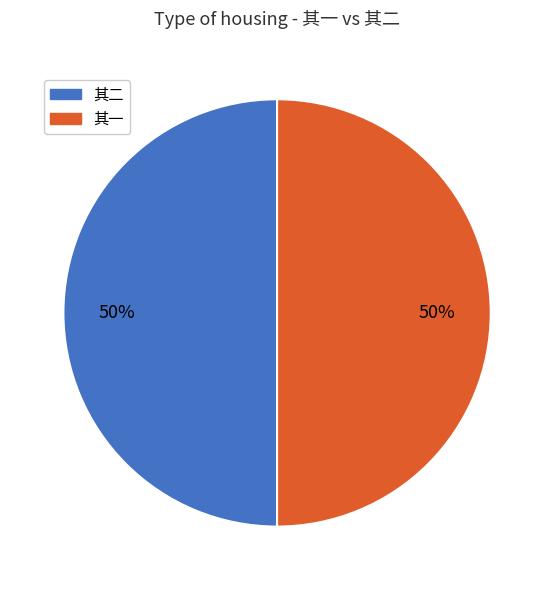

To the nearest percent, what is the average slice percentage?

50%